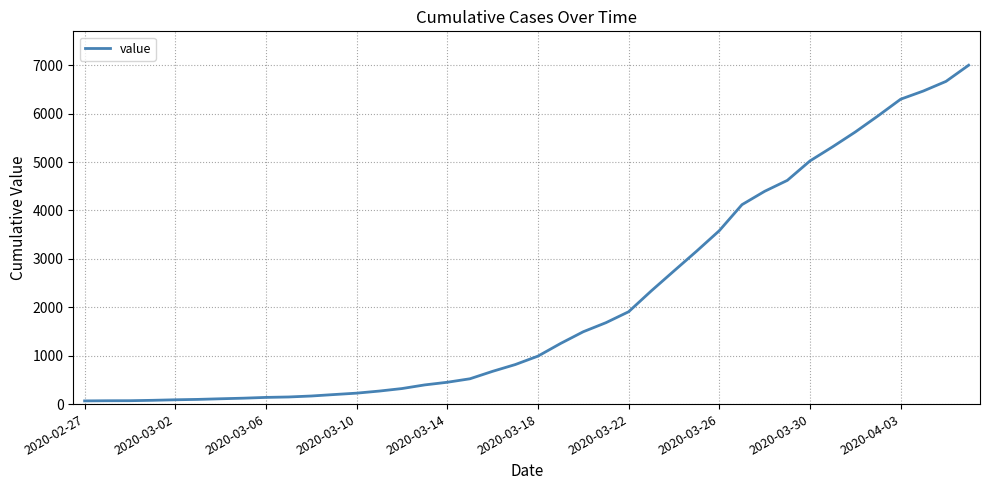

What is the difference between the maximum and minimum values?

6935